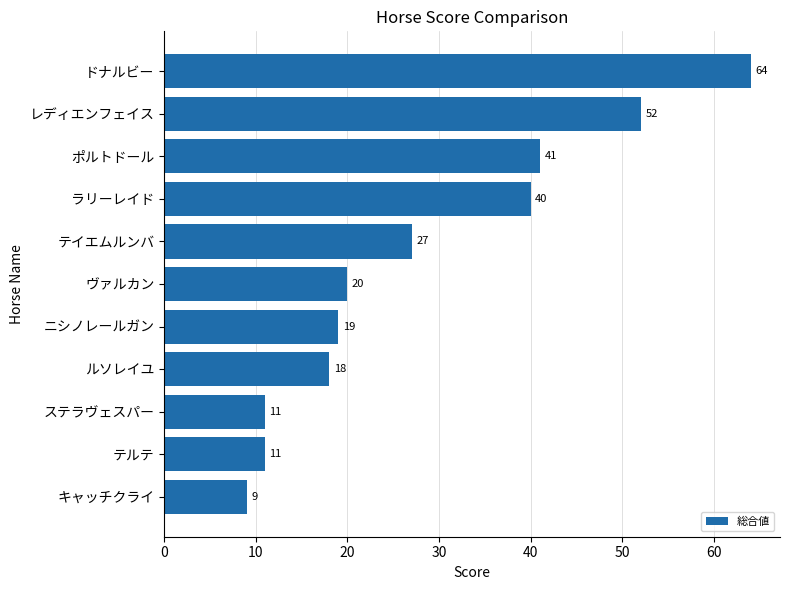

What is the smallest value displayed?

9